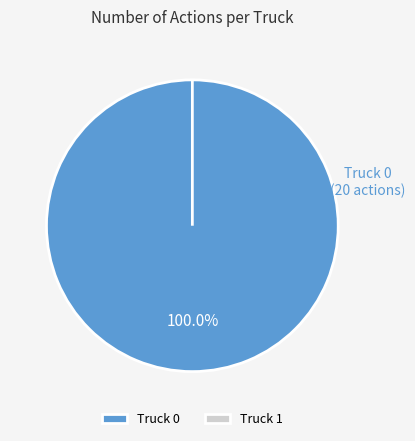

What is the change in value from Truck 0 to Truck 1?

-20